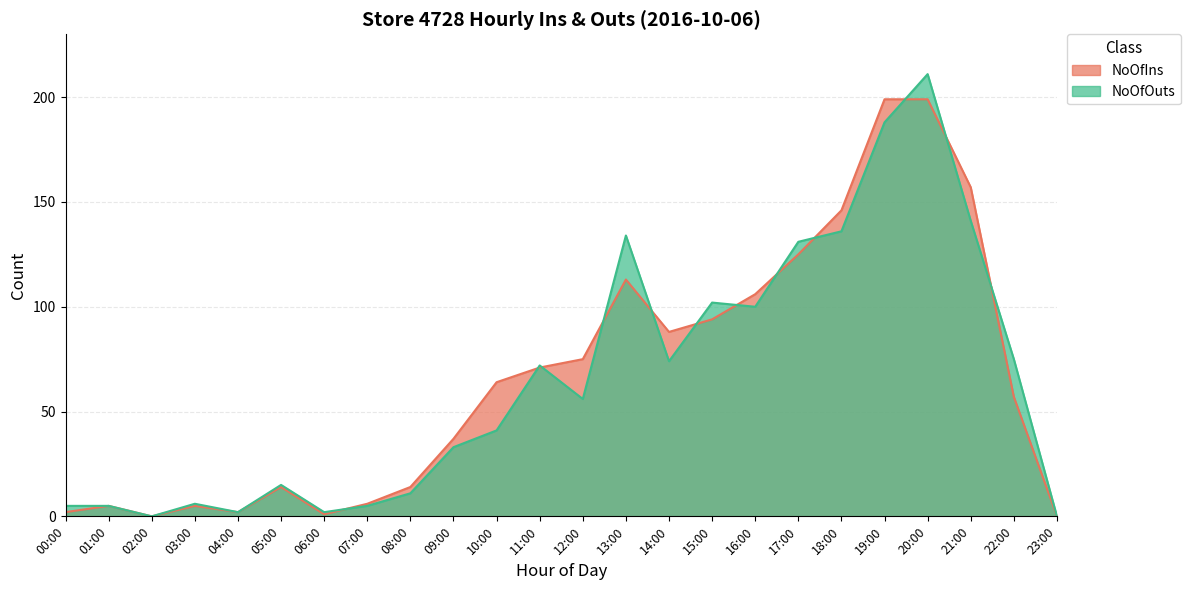

The NoOfIns series shows 0 at 23:00. True or false?

True